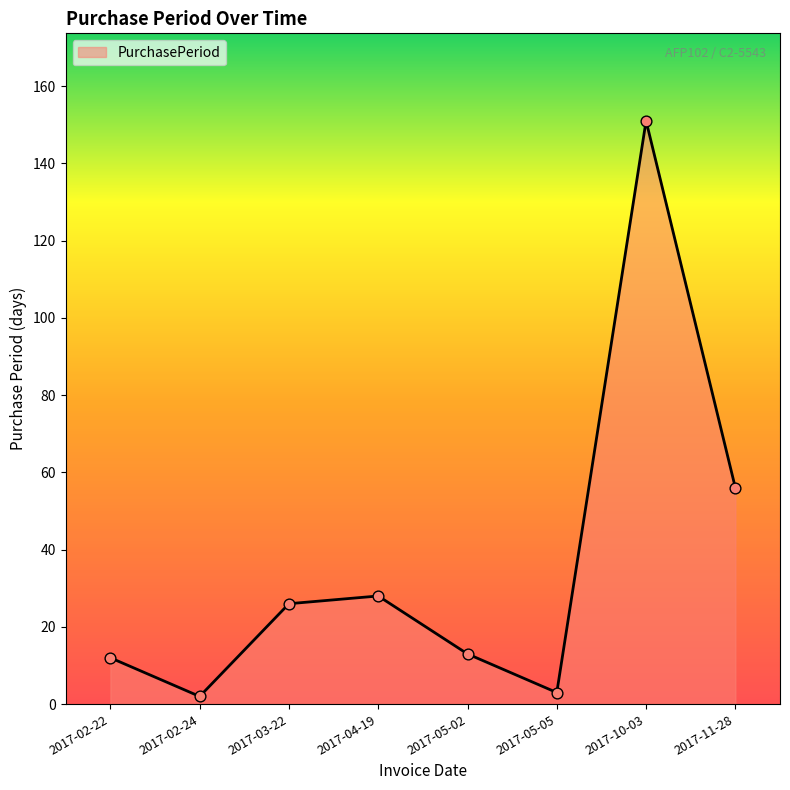

What is the change in value from 2017-05-05 to 2017-10-03?

+148